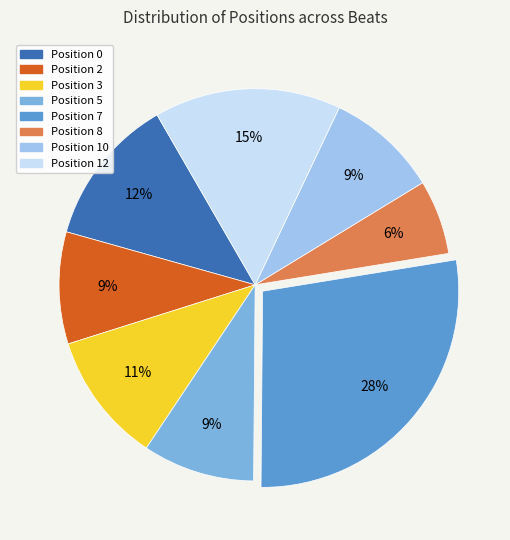

How many slices are in this pie chart?

8